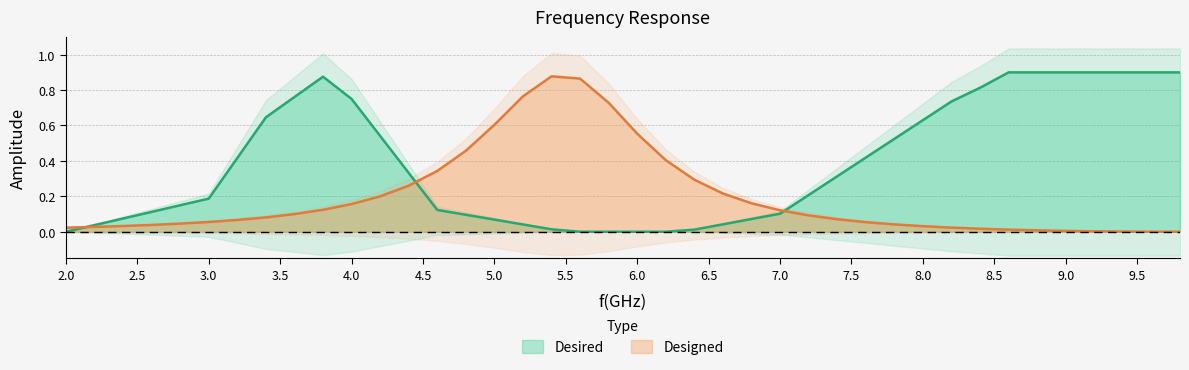

Rank the categories by Desired value from lowest to highest.

2.0, 5.6, 5.8, 6.0, 6.2, 6.4, 5.4, 2.2, 5.2, 6.6, 5.0, 6.8, 2.4, 4.8, 7.0, 2.6, 4.6, 2.8, 3.0, 7.2, 7.4, 4.4, 3.2, 7.6, 7.8, 4.2, 8.0, 3.4, 8.2, 4.0, 3.6, 8.4, 3.8, 8.6, 8.8, 9.0, 9.2, 9.4, 9.6, 9.8